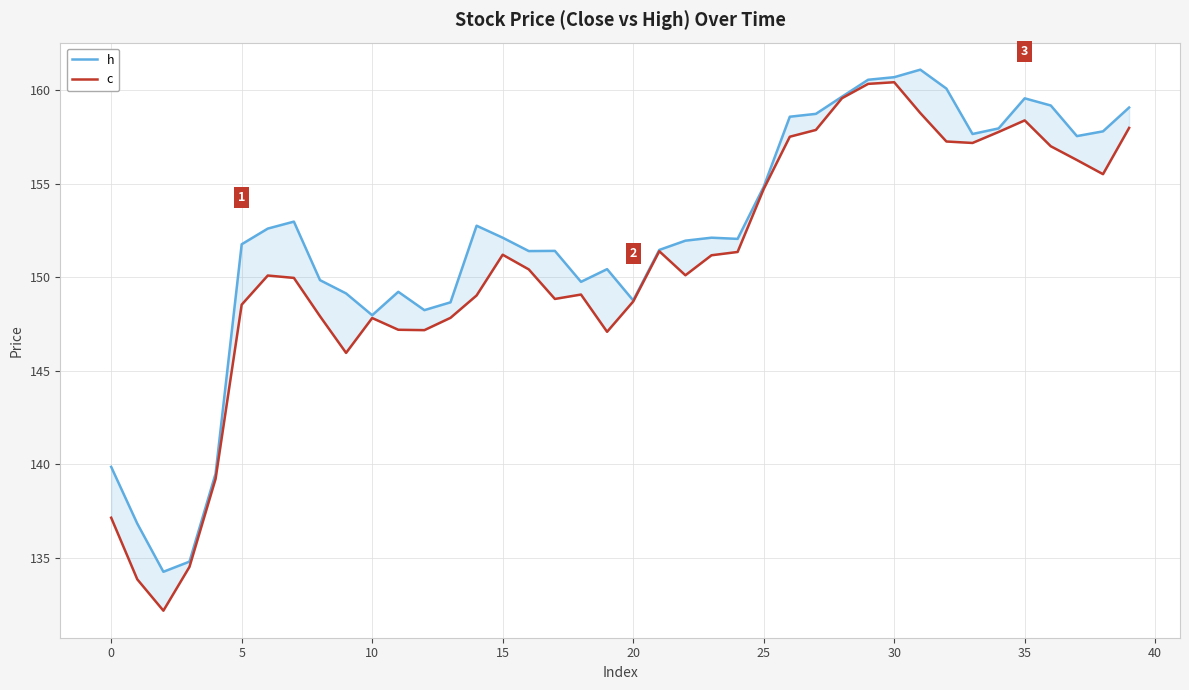

Which series has the largest total across all categories?

h